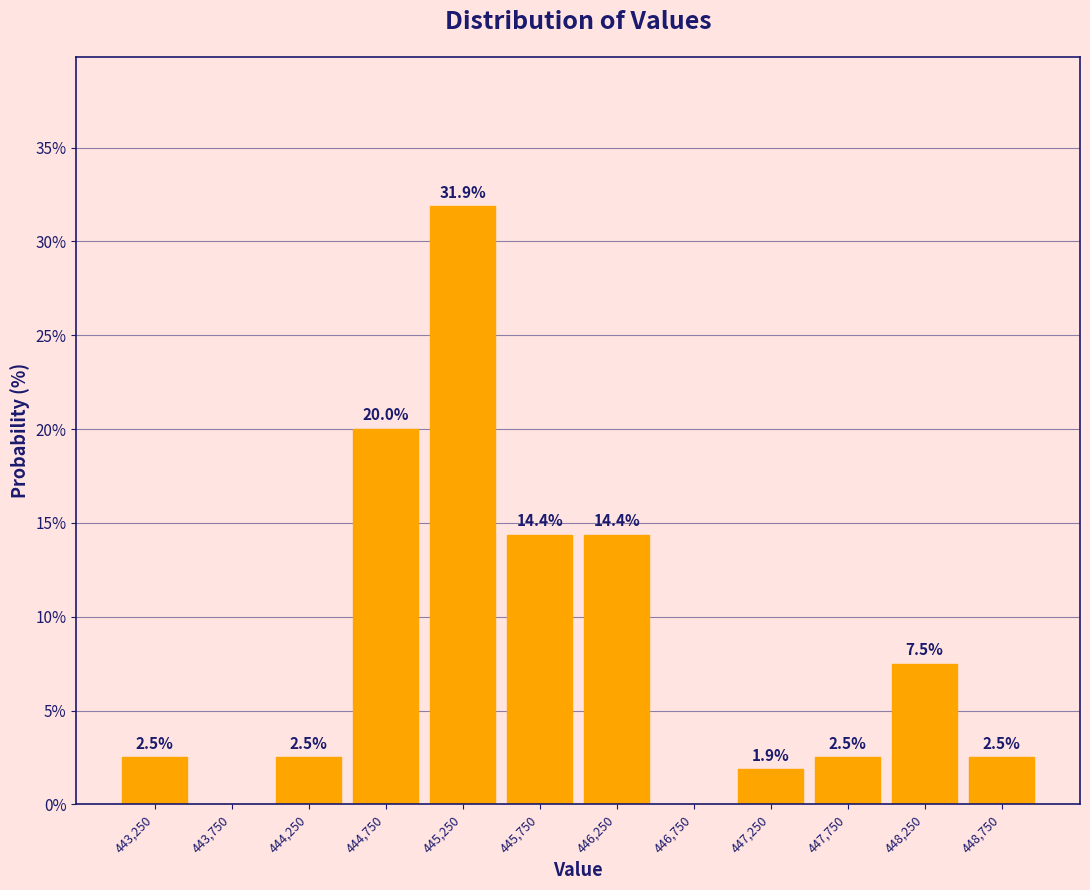

Over which range of the x-axis is the bar tallest?

445000 to 445500